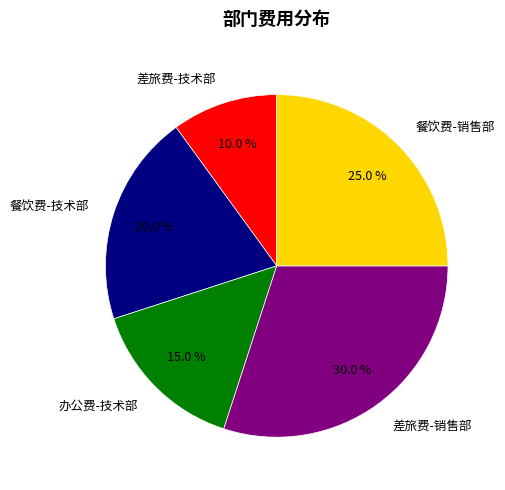

Which slice is the smallest?

差旅费-技术部